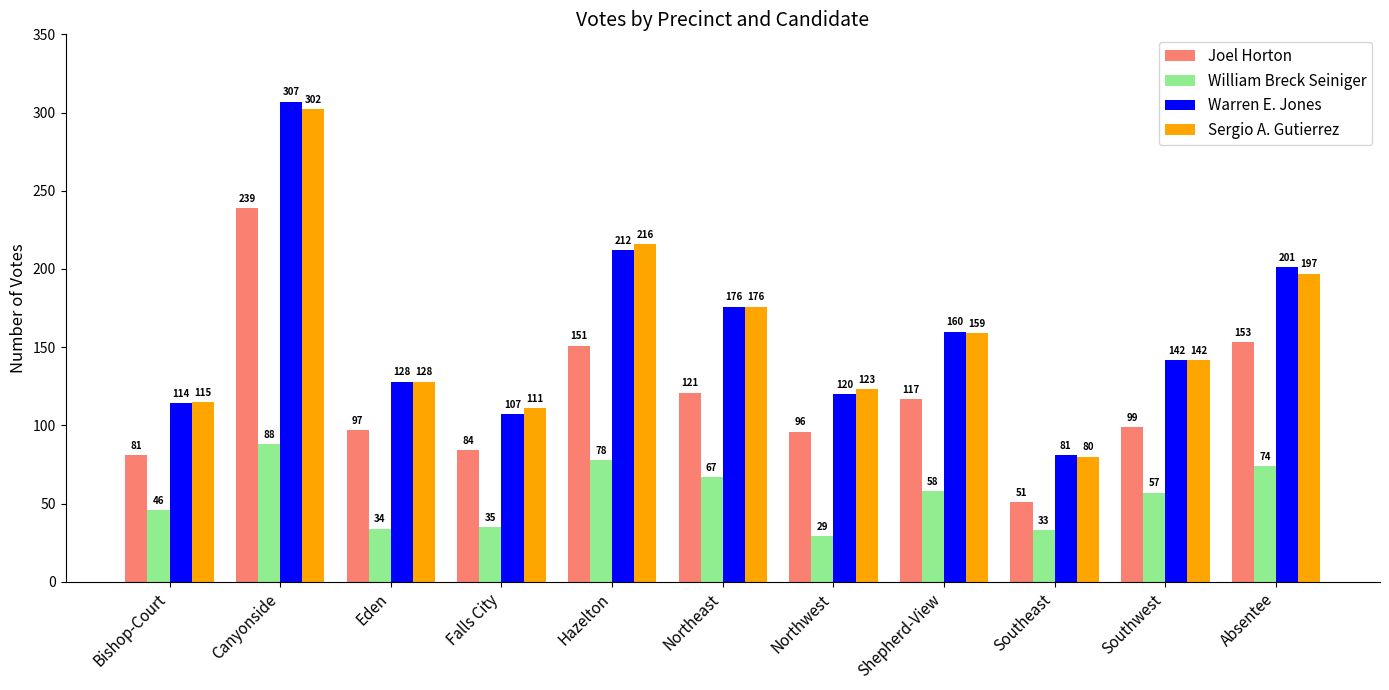

Rank the series by their maximum value, from lowest to highest.

William Breck Seiniger, Joel Horton, Sergio A. Gutierrez, Warren E. Jones